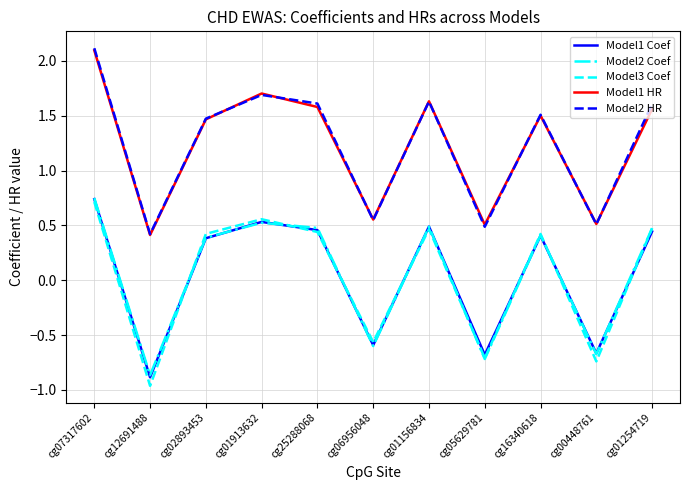

What is the spread (max minus min) of values at cg07317602?

1.4